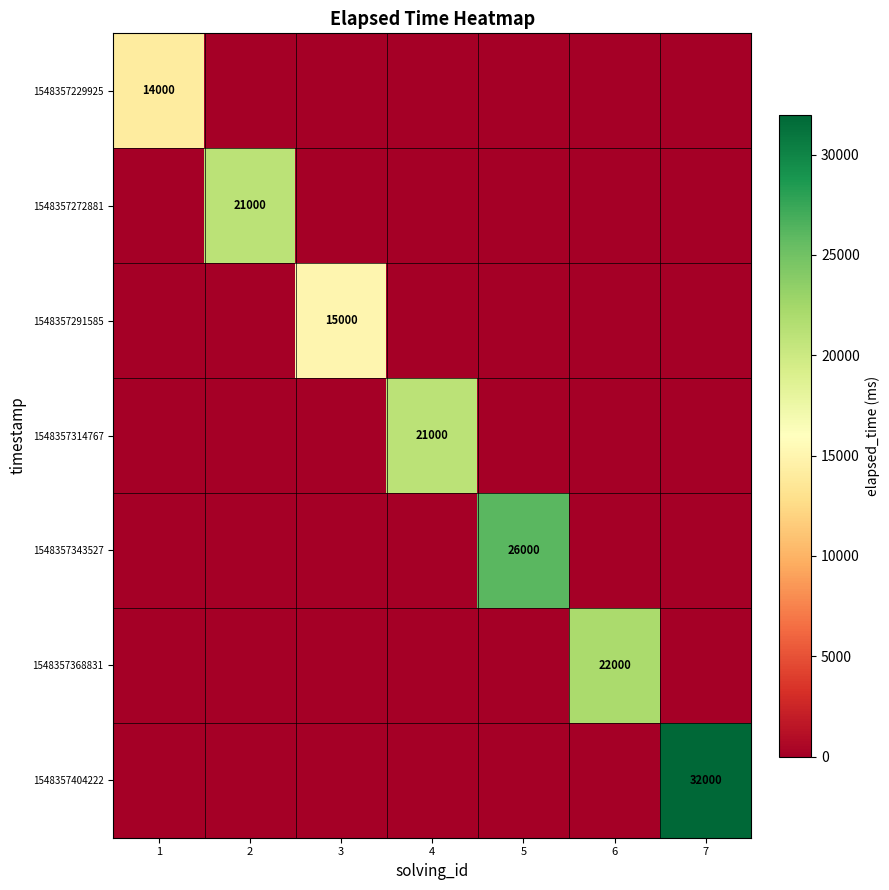

Count the number of data series in this chart.

7